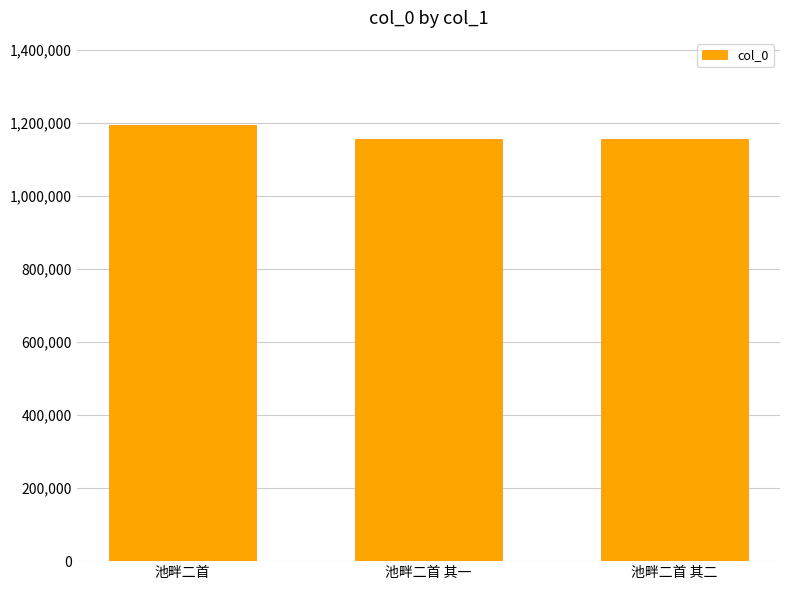

Between 池畔二首 and 池畔二首 其二, which is larger?

池畔二首